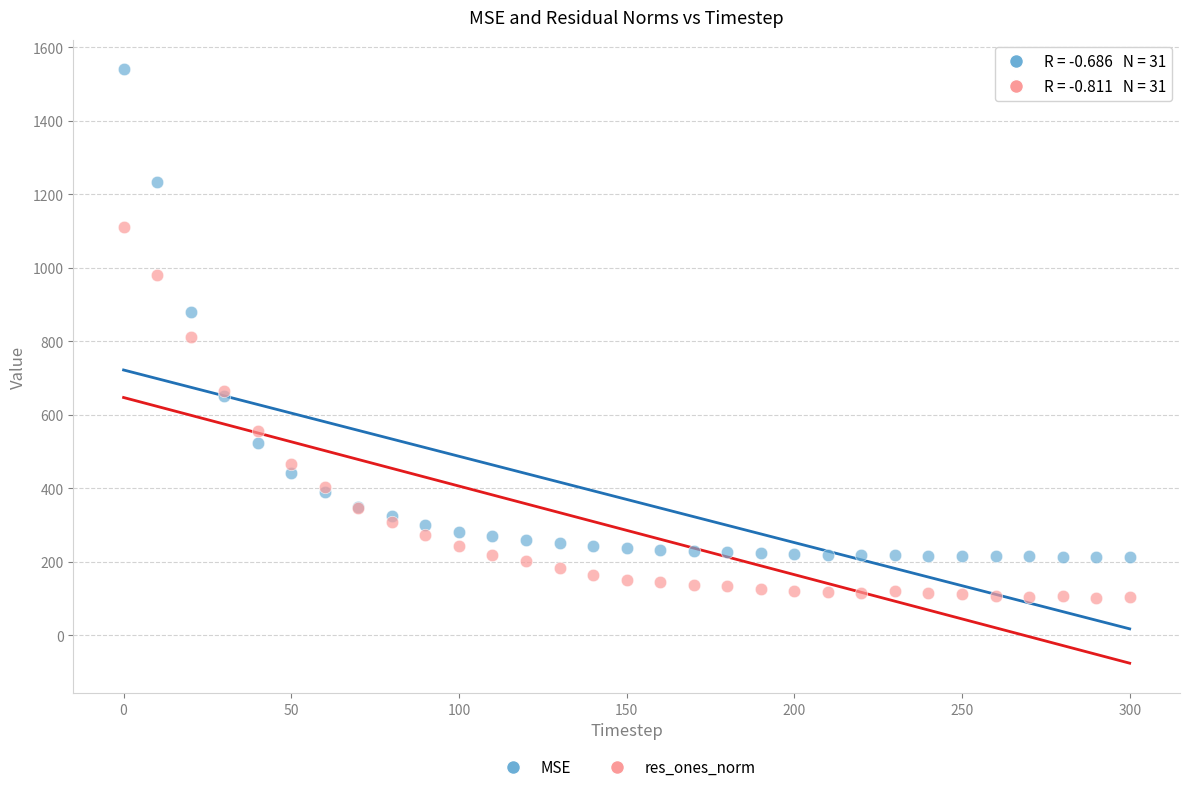

Which series reaches the minimum Y coordinate?

res_ones_norm